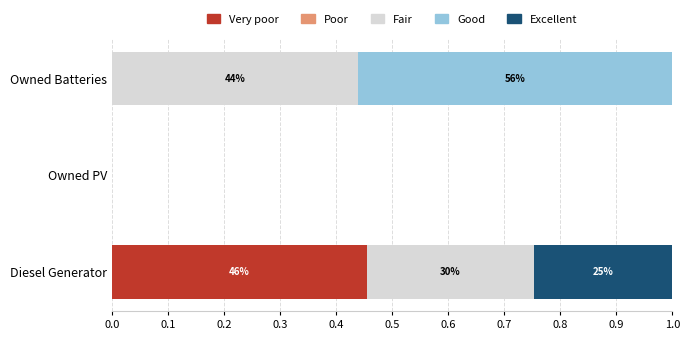

What is the total value across all series at Owned Batteries?

1.0